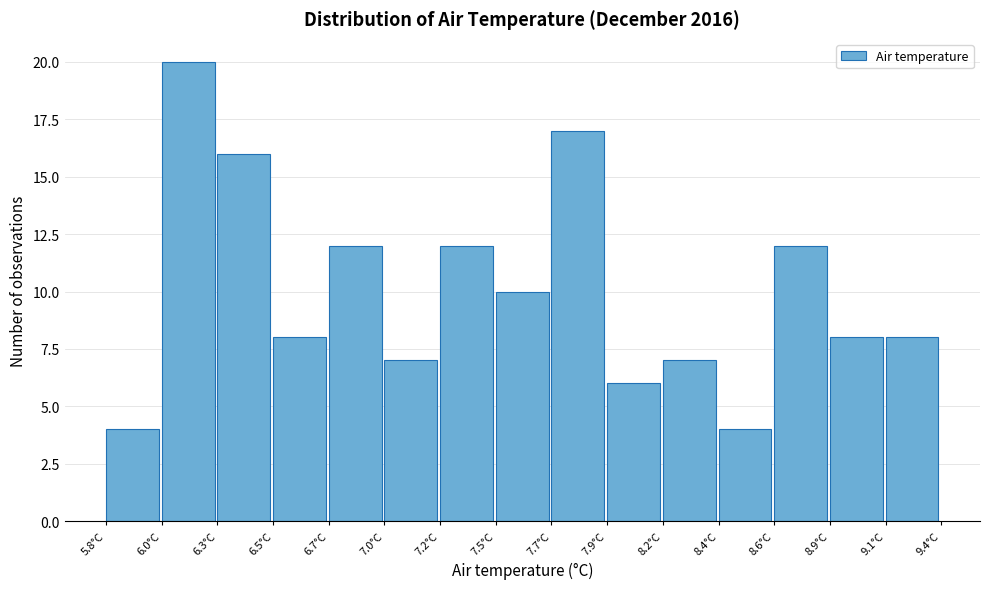

Reading left to right, transcribe all the data shown in this chart.

4	20	16	8	12	7	12	10	17	6	7	4	12	8	8